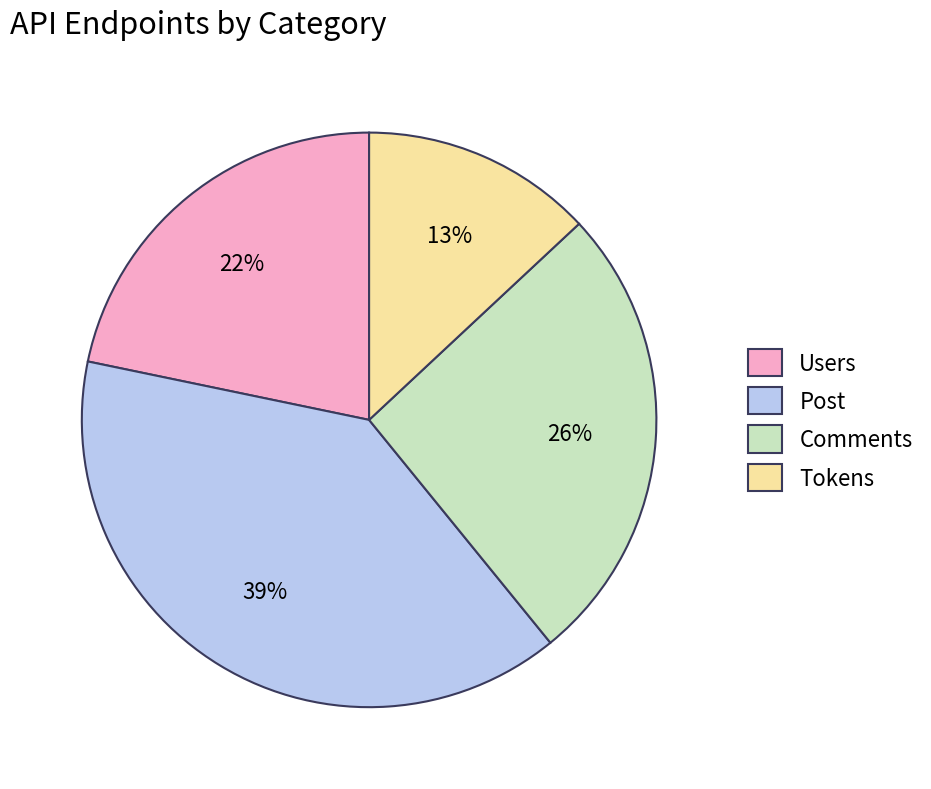

What is the ratio of the value at Tokens to the value at Users?

0.6